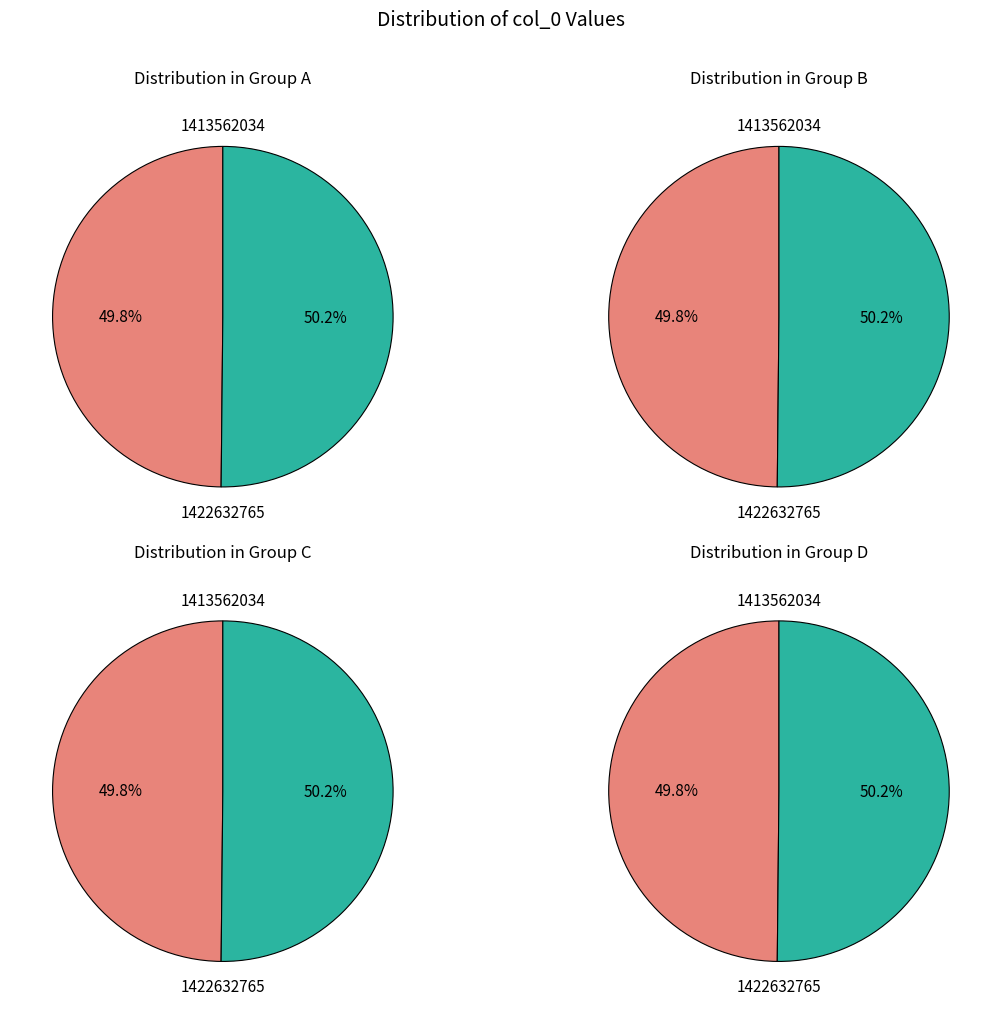

How much of the chart is everything except 1413562034?

50.2%